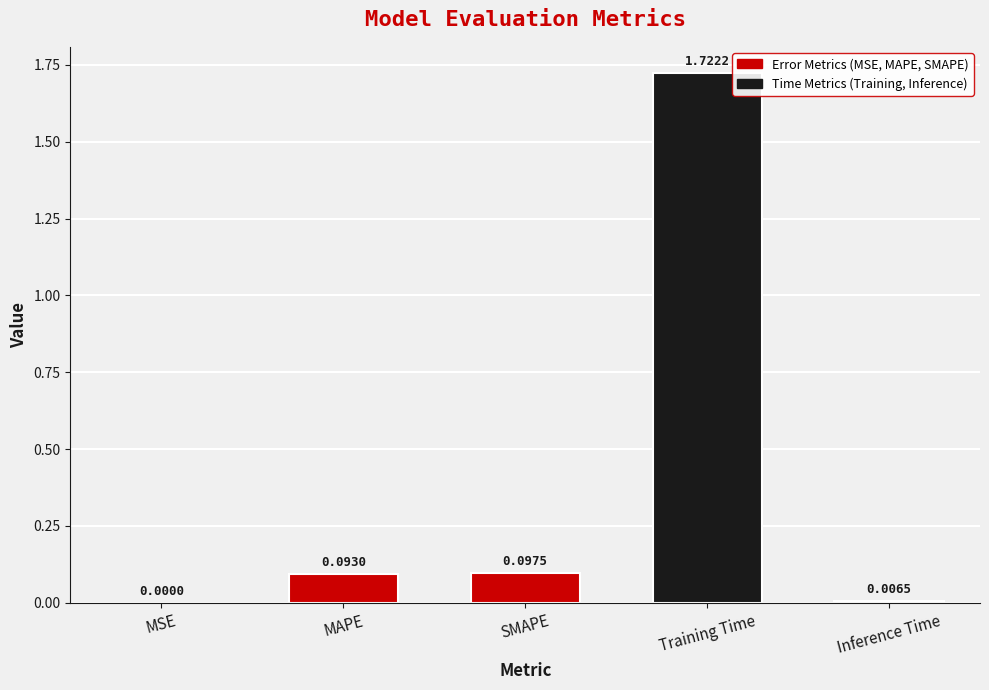

True or false: the data shows 0.0 at MSE.

True